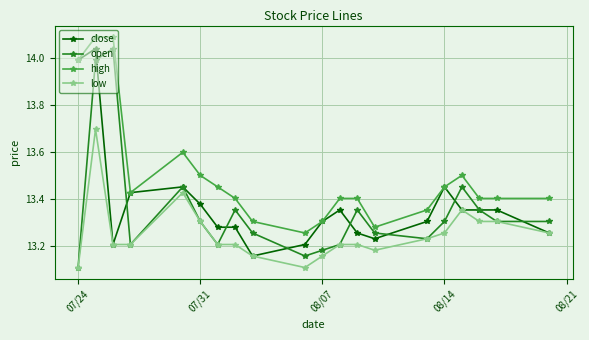

Which series has the largest range (max minus min)?

open